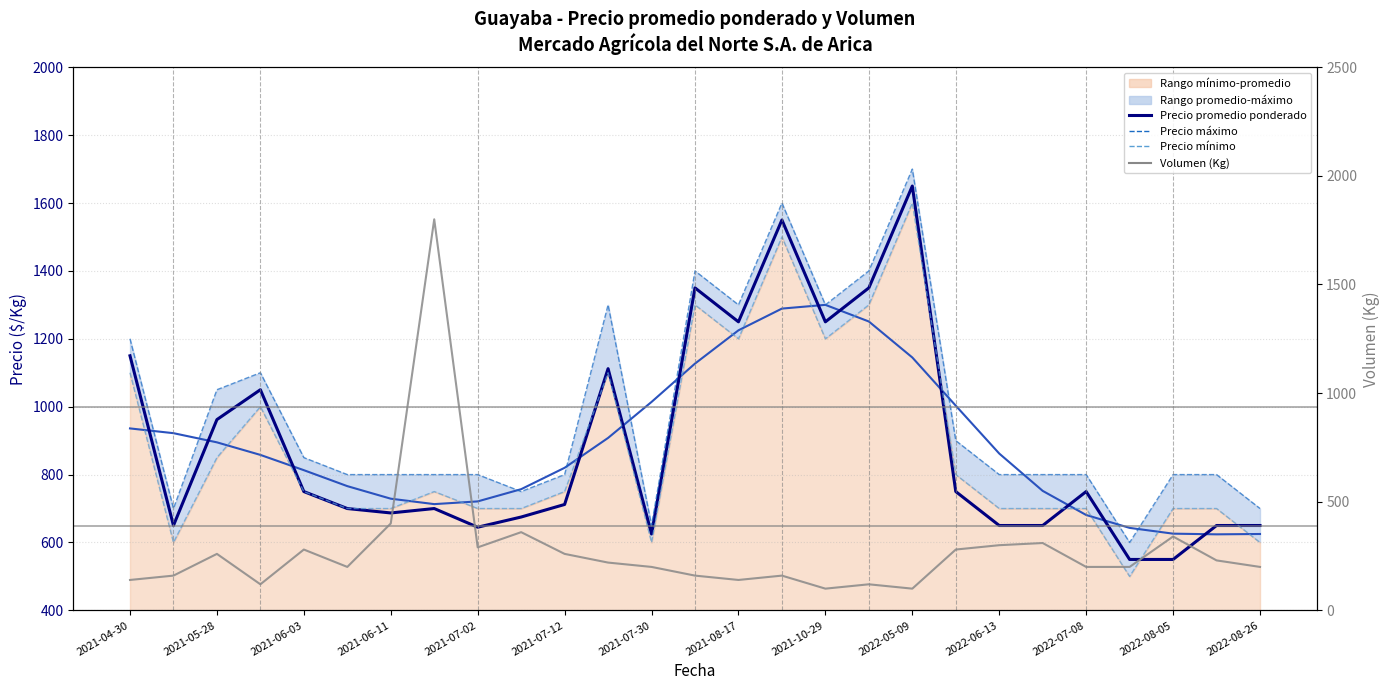

Which category has the highest value in the Precio promedio ponderado (suavizado) series?

2021-10-29